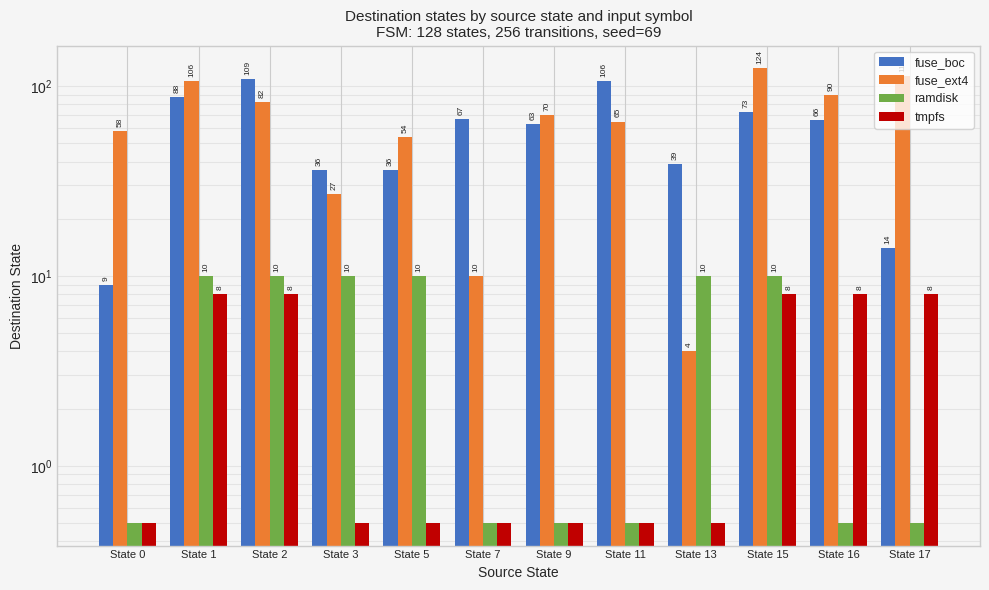

The fuse_boc series shows 92.0 at State 7. True or false?

False